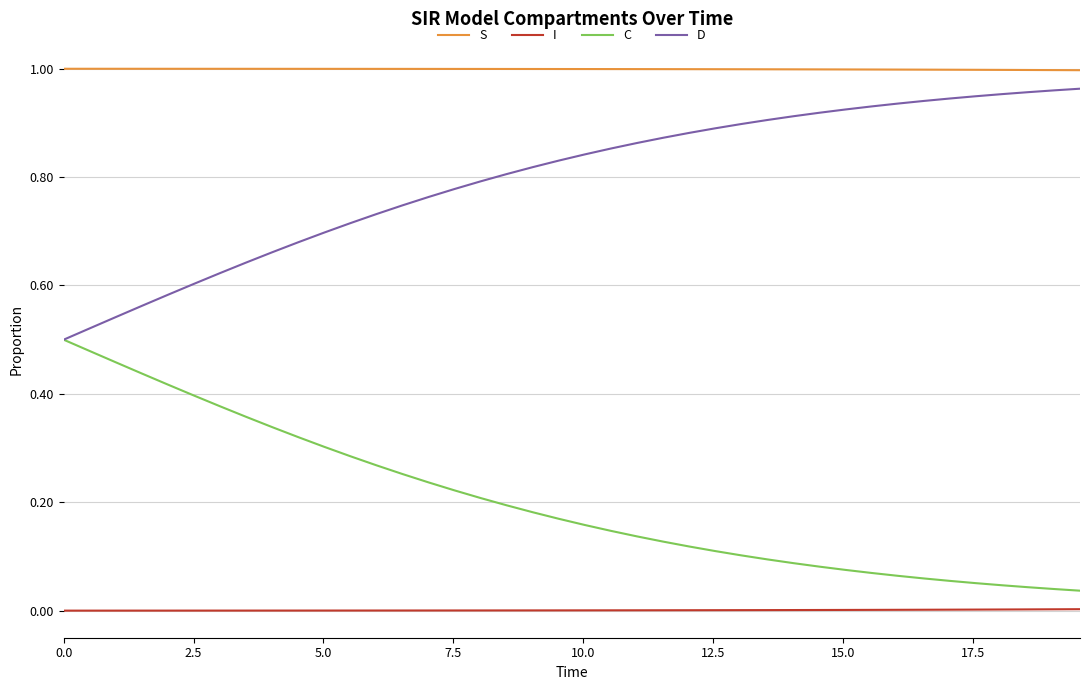

True or false: D and I intersect in this chart.

False